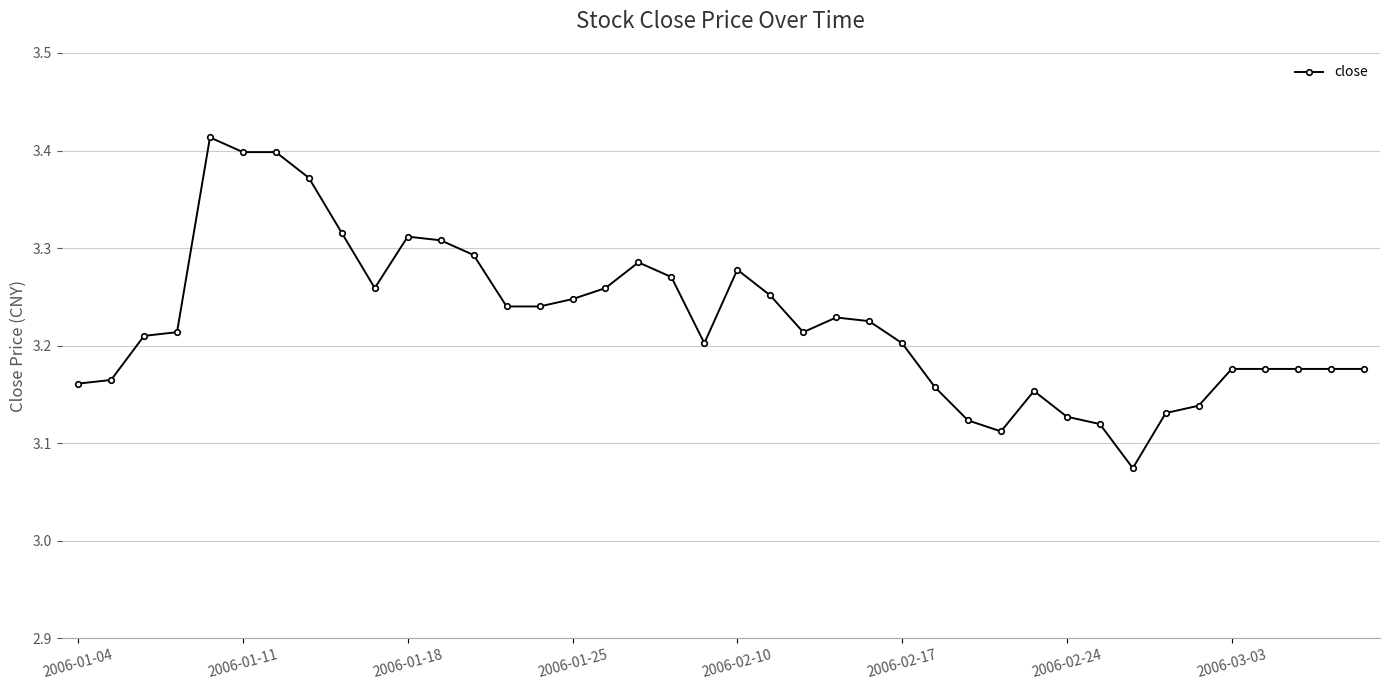

True or false: there are more than 1 points higher than both neighbors.

True